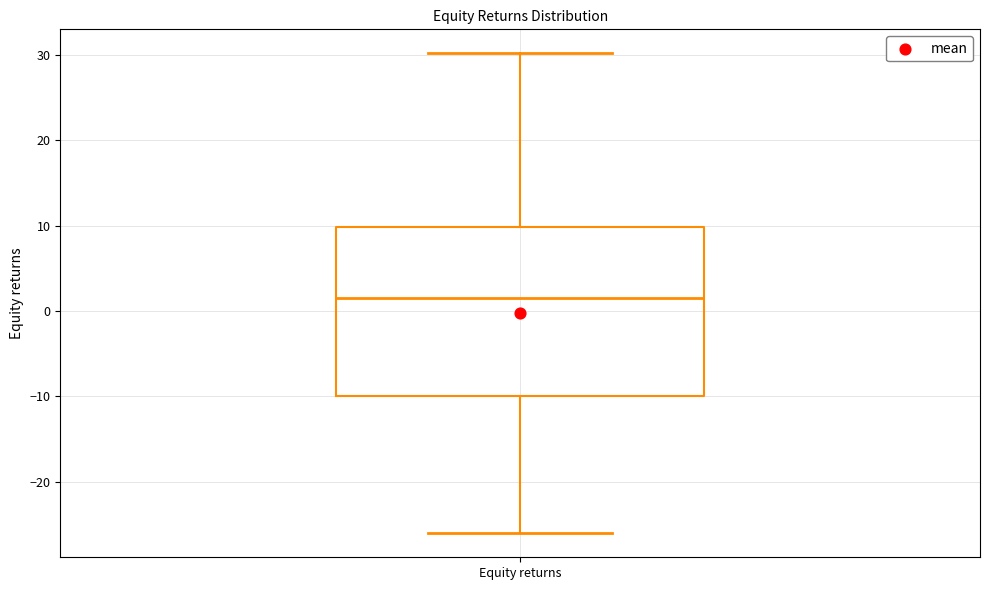

Transcribe this box plot: give where the median line is, the range the box spans, and where the two whiskers end, as read against the y-axis. The values are not printed on the chart, so give them approximately, as read against the axis.

median 2, box -10 to 10, whiskers -26 to 30